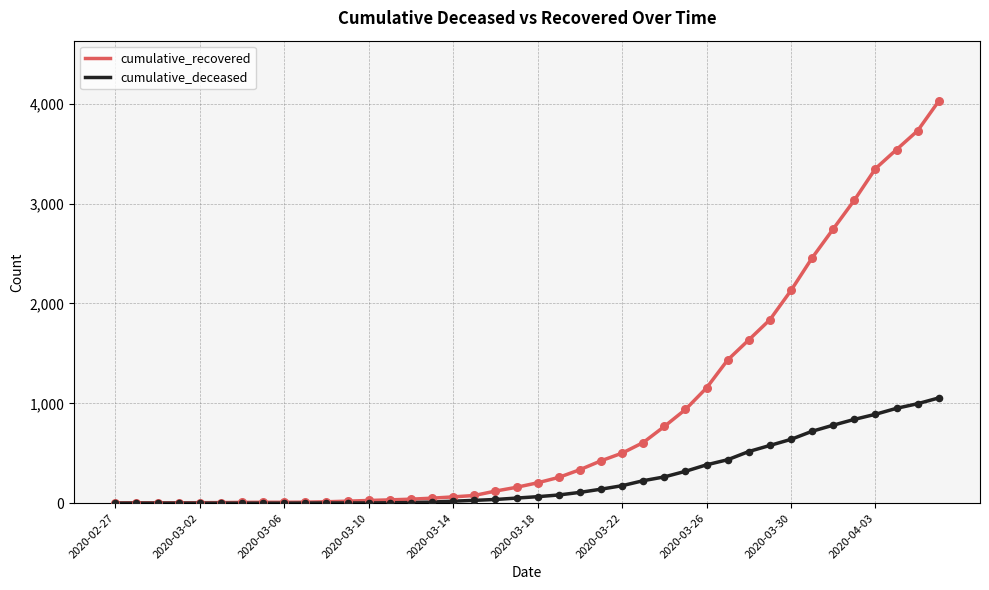

At how many categories does at least one series exceed 1986?

8